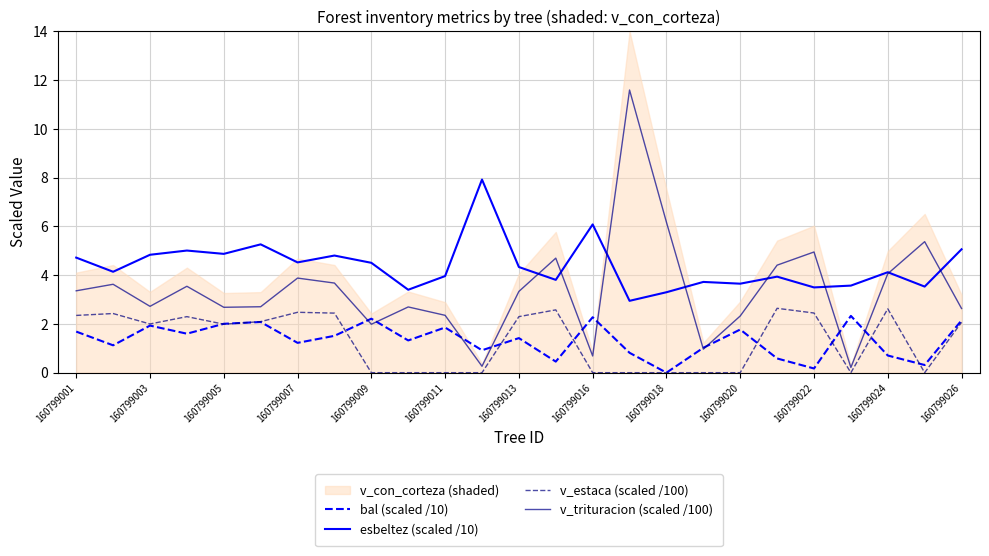

How many data points does each series have?

25